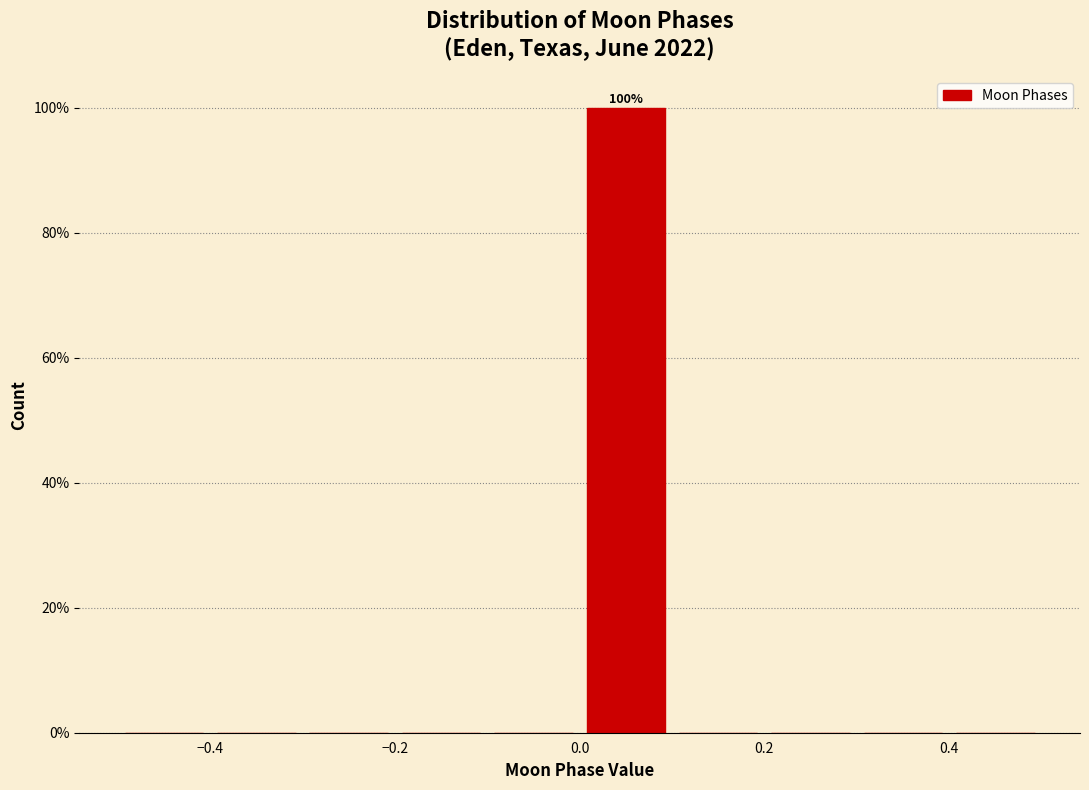

Over which range of the x-axis is the bar tallest?

0.0 to 0.1